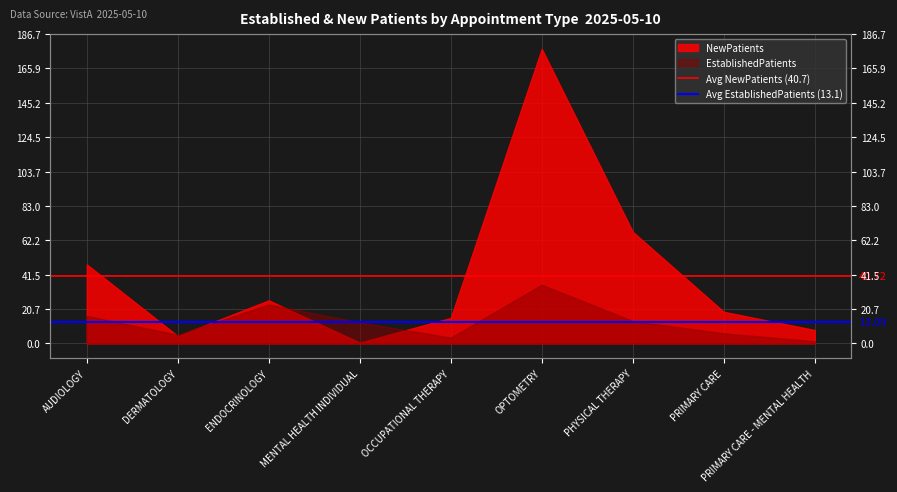

What position from the right is DERMATOLOGY?

1